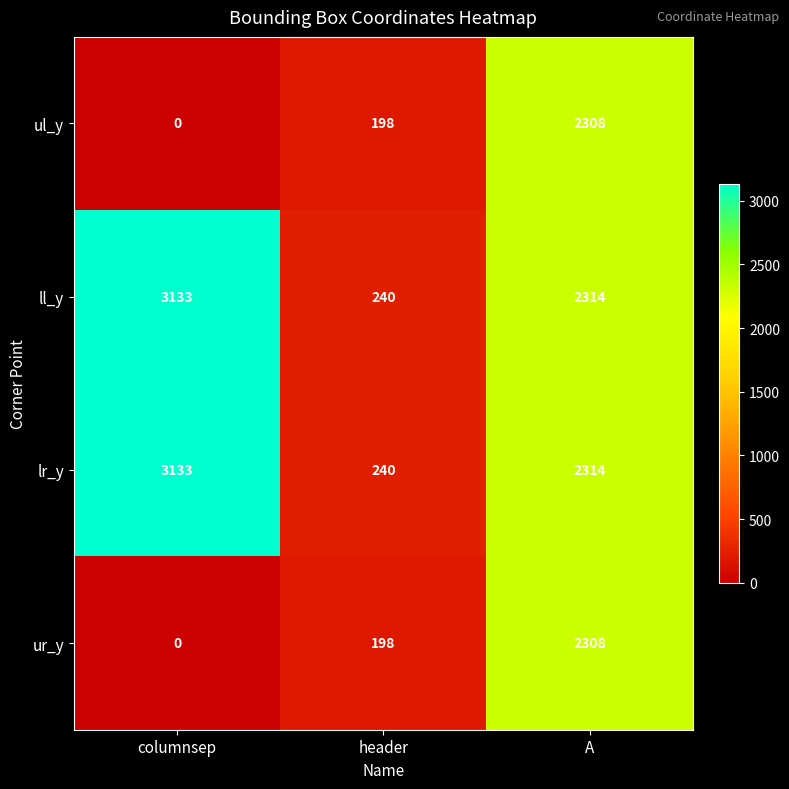

What is the sum of the ur_y values at A and header?

2506